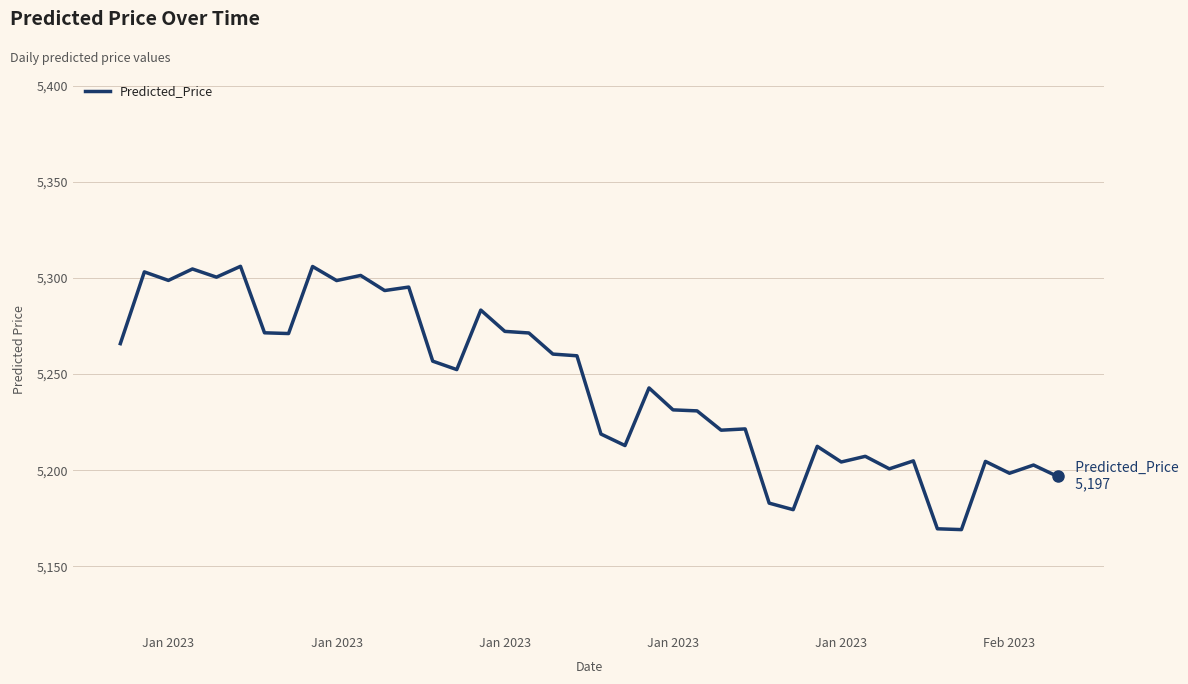

What is the maximum value shown in the chart?

5306.0